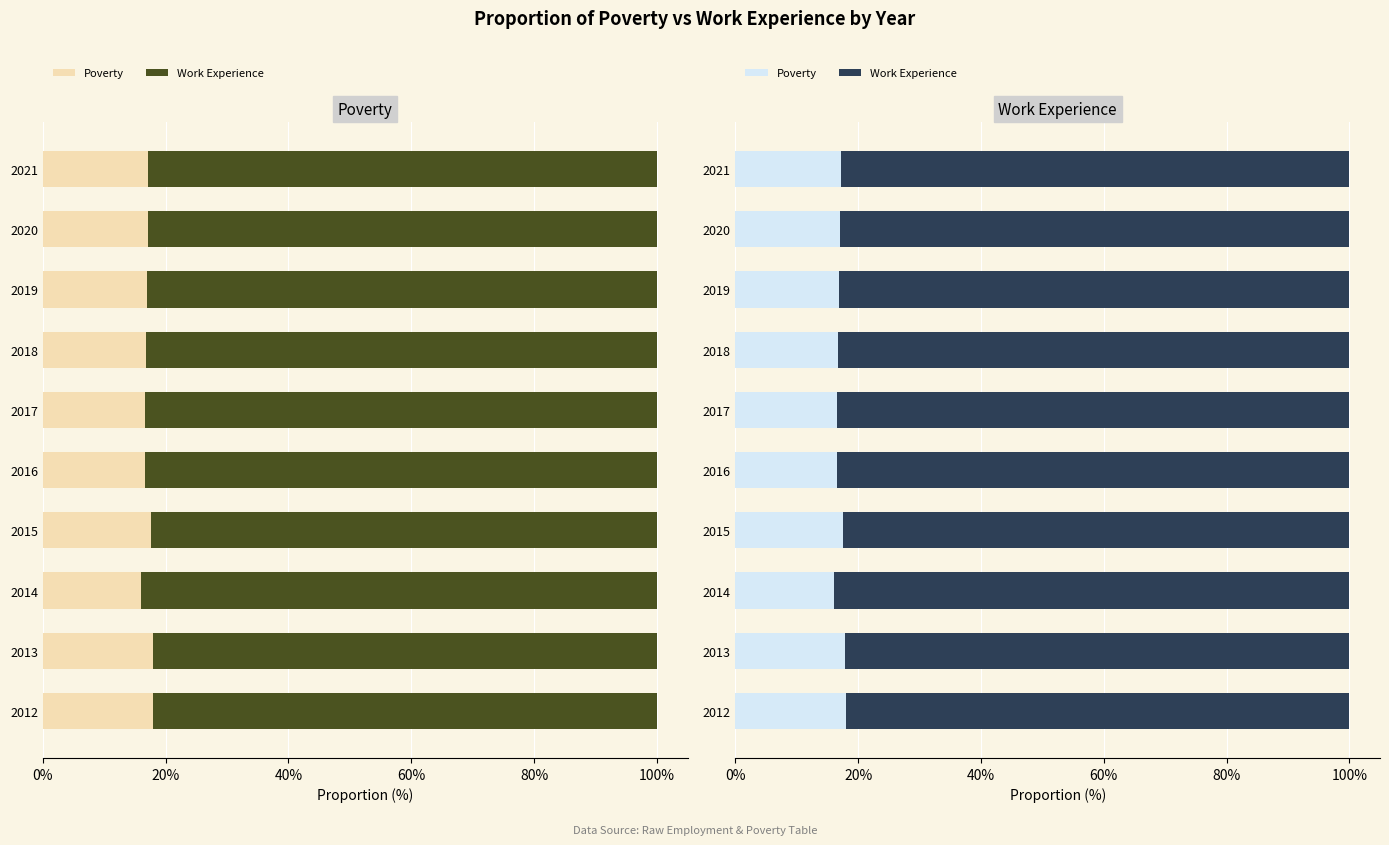

True or false: Poverty has a value of 24.0 at 2018.

False